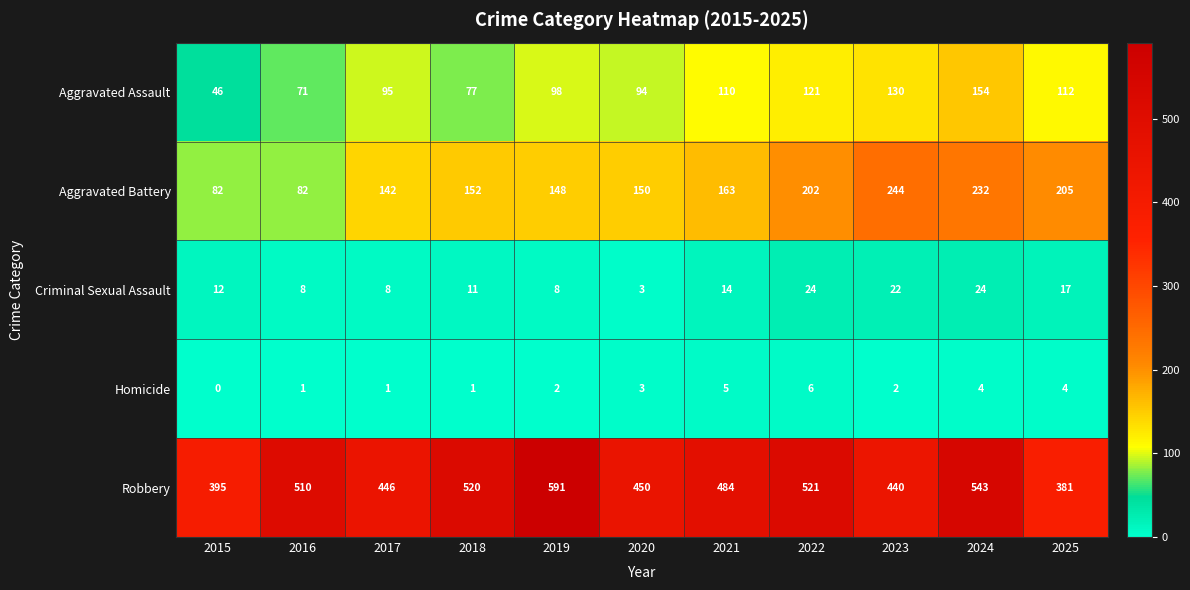

List the series in order of their peak value, lowest first.

Homicide, Criminal Sexual Assault, Aggravated Assault, Aggravated Battery, Robbery